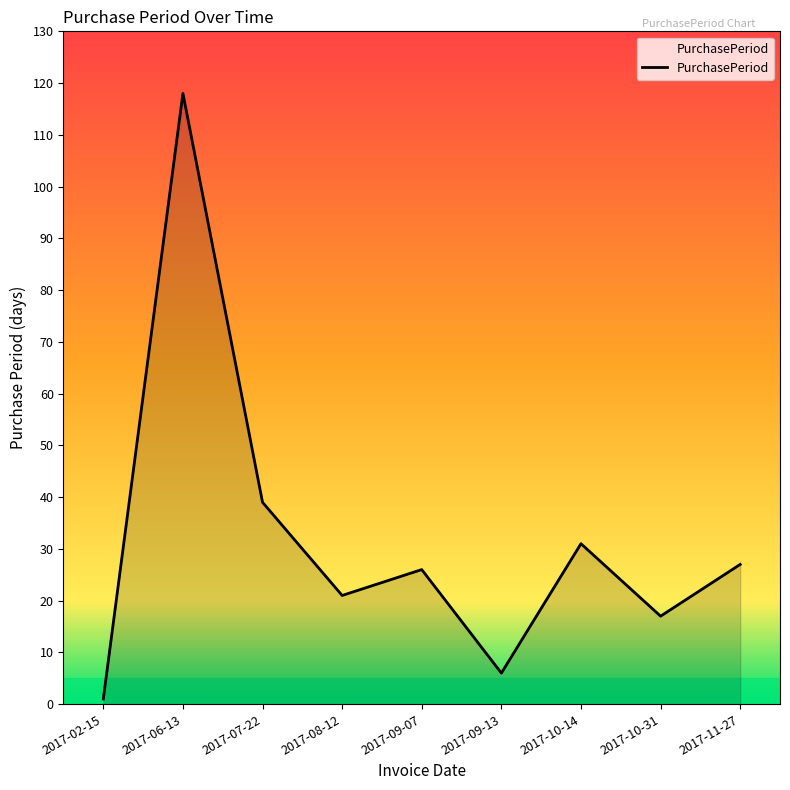

At which label is the value closest to 59?

2017-07-22